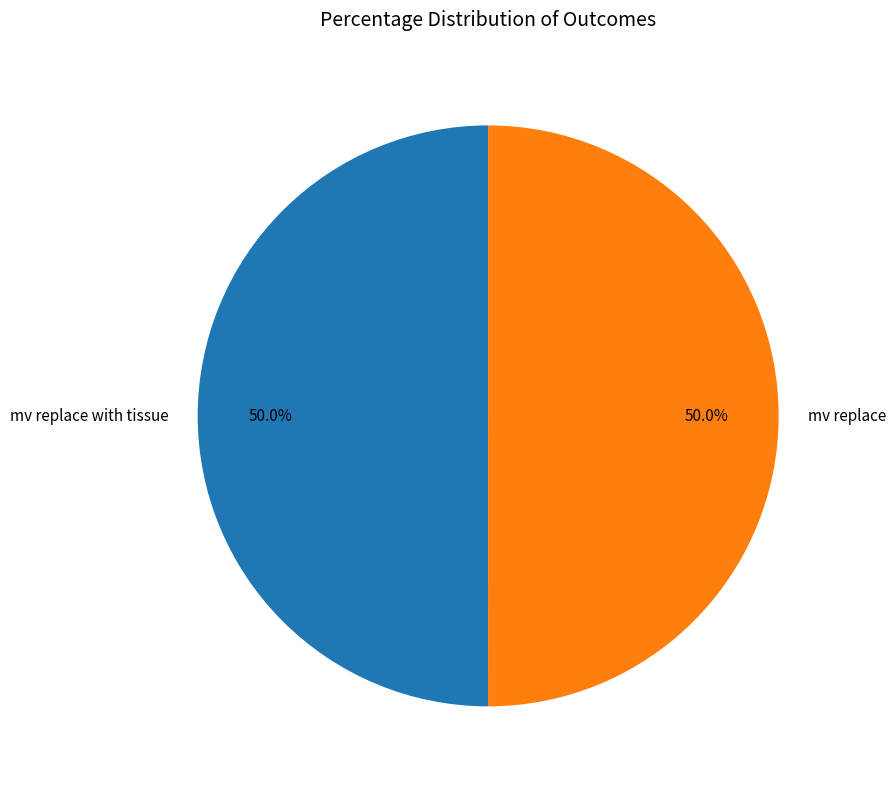

To the nearest percent, what percentage of the pie is mv replace?

50%